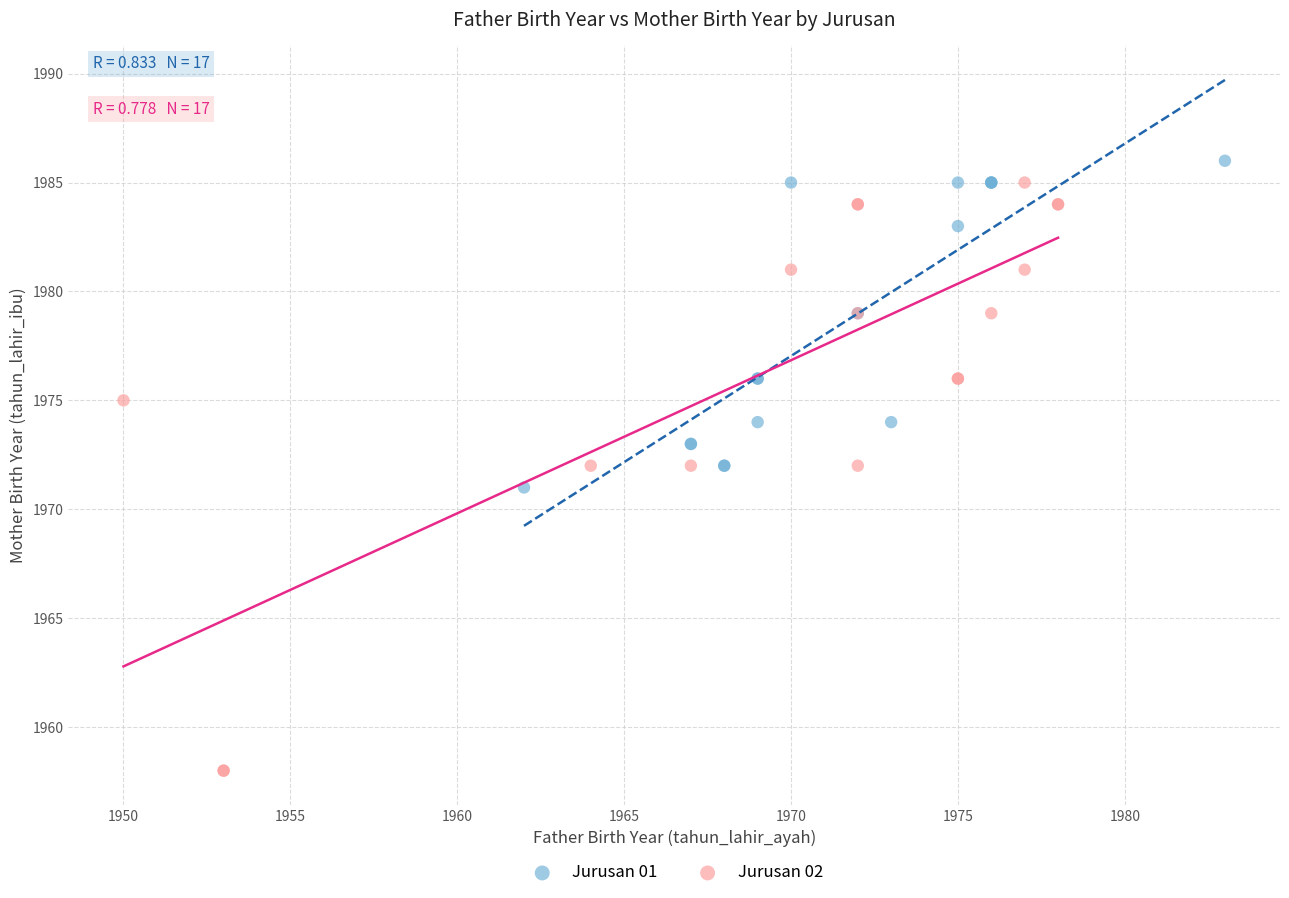

Which series reaches the minimum Y coordinate?

Jurusan 02